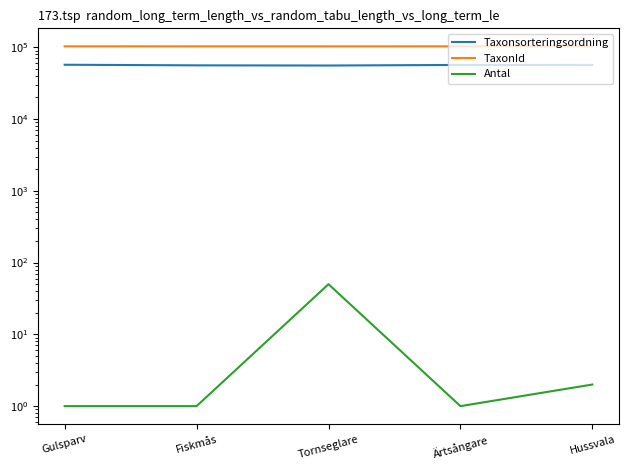

Does the chart have visible grid lines?

No